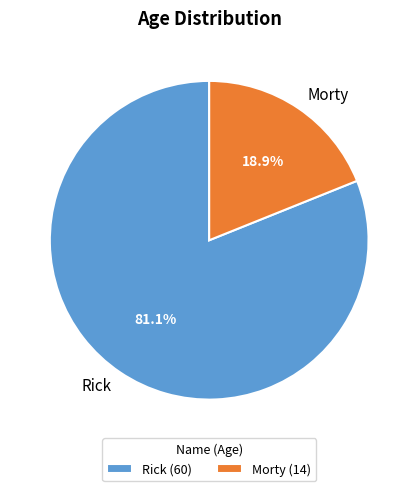

Approximately how many times larger is the value at Rick compared to Morty?

4.3